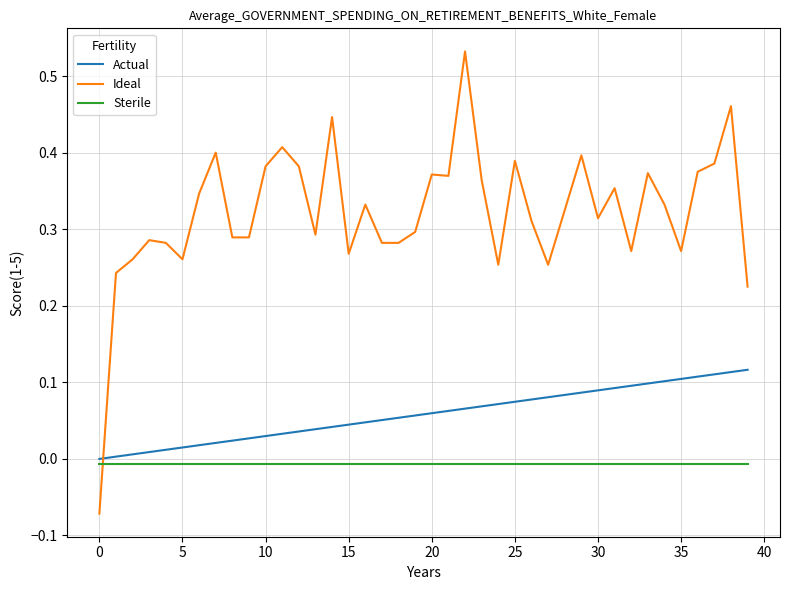

What are all the series names shown in the legend?

Actual, Ideal, Sterile